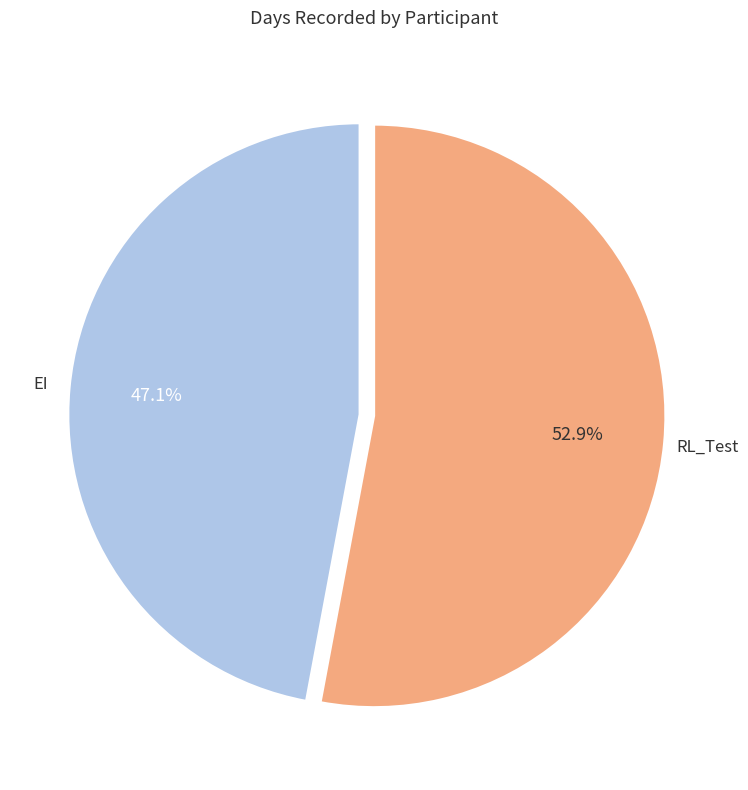

To the nearest percent, what is the average slice percentage?

50%